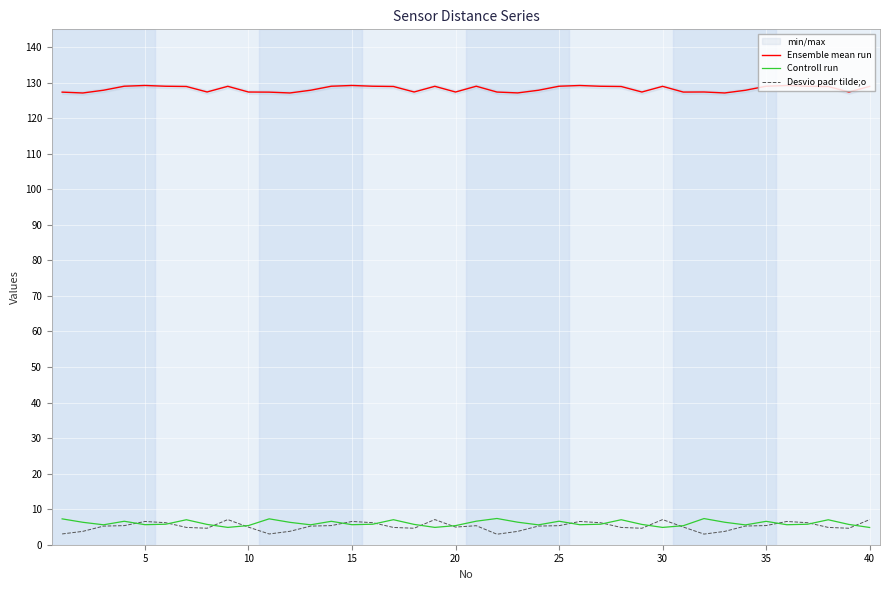

What is the highest value of the Ensemble mean run series?

129.2